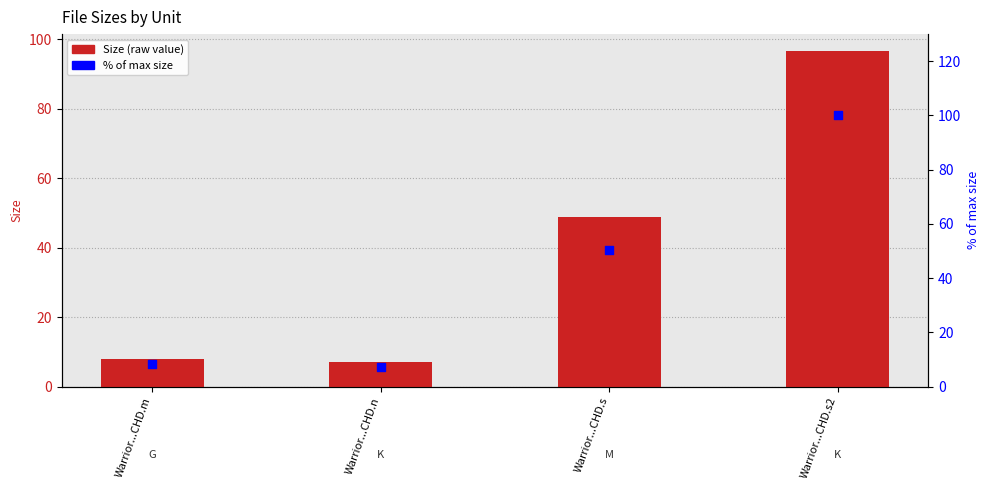

Which series has the widest spread of Y values?

% of max size